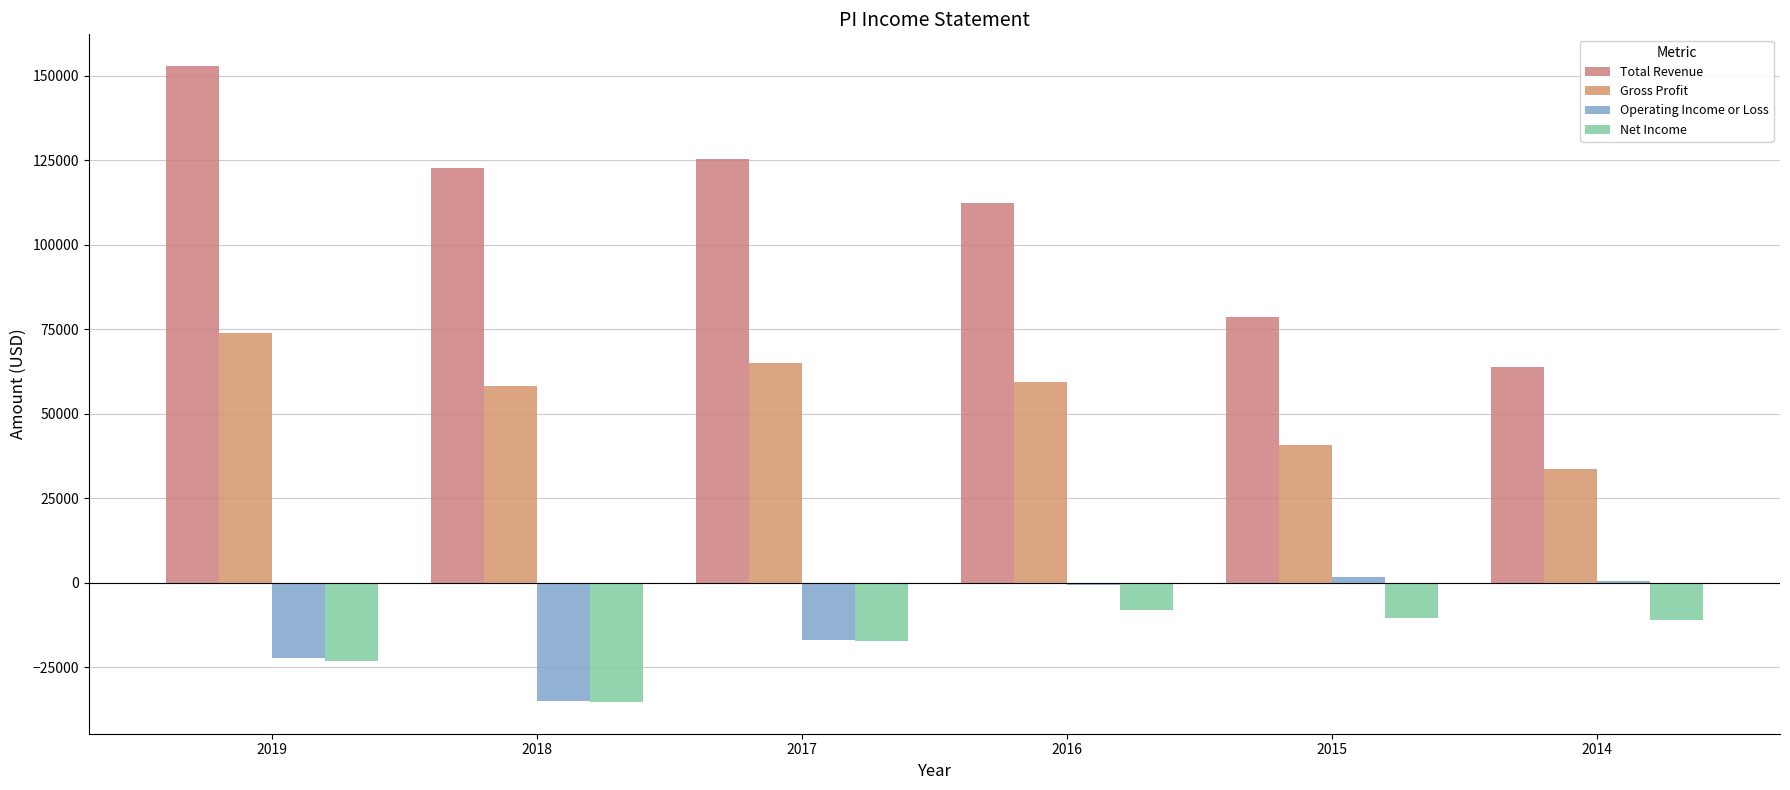

Reading left to right, list all the values displayed in this chart.

Total Revenue: 2019=152800	2018=122600	2017=125300	2016=112300	2015=78500	2014=63800
Gross Profit: 2019=74000	2018=58300	2017=64900	2016=59500	2015=40800	2014=33600
Operating Income or Loss: 2019=-22200	2018=-34900	2017=-17000	2016=-500	2015=1600	2014=500
Net Income: 2019=-23000	2018=-35200	2017=-17300	2016=-7900	2015=-10400	2014=-11000